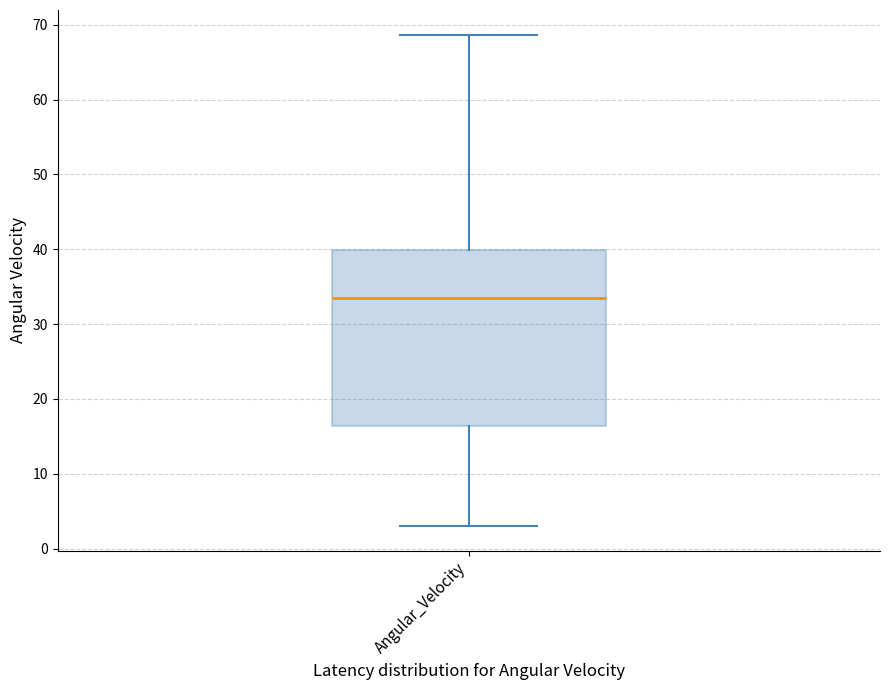

Where is the lower edge of the box for Angular_Velocity on the y-axis? The values are not printed on the chart, so give them approximately, as read against the axis.

16